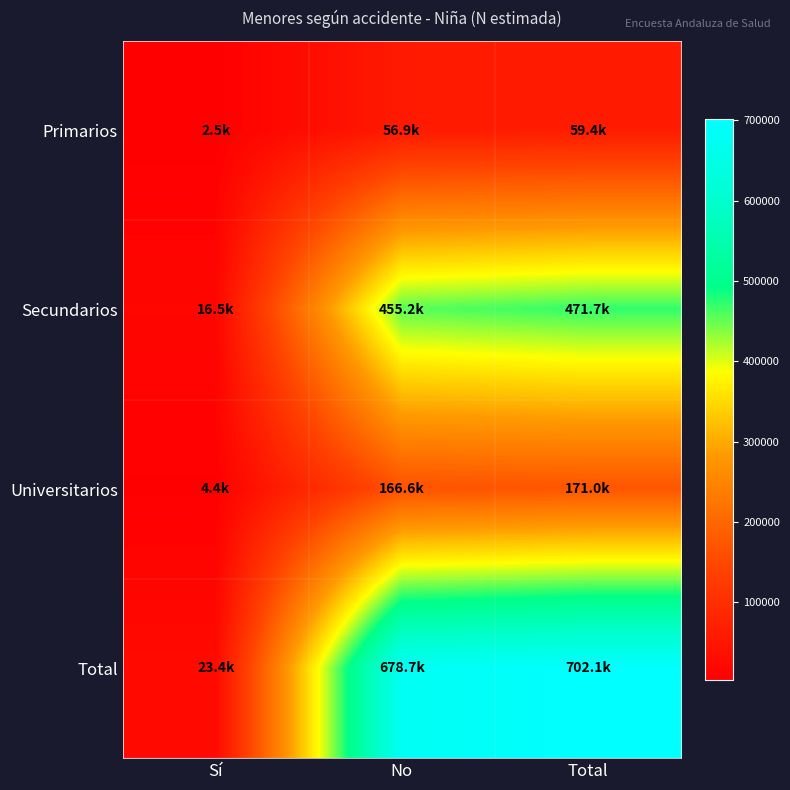

What is the total value across all series at Total?

1404122